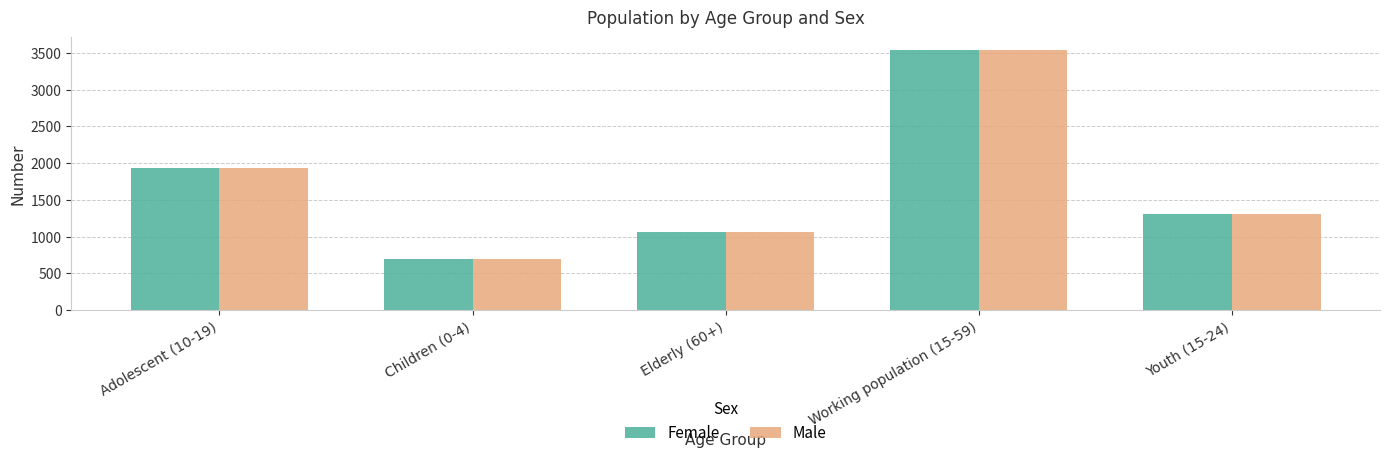

Reading left to right, transcribe all the data shown in this chart.

Female: Adolescent (10-19)=1937	Children (0-4)=696	Elderly (60+)=1065	Working population (15-59)=3534	Youth (15-24)=1314
Male: Adolescent (10-19)=1937	Children (0-4)=696	Elderly (60+)=1065	Working population (15-59)=3534	Youth (15-24)=1314